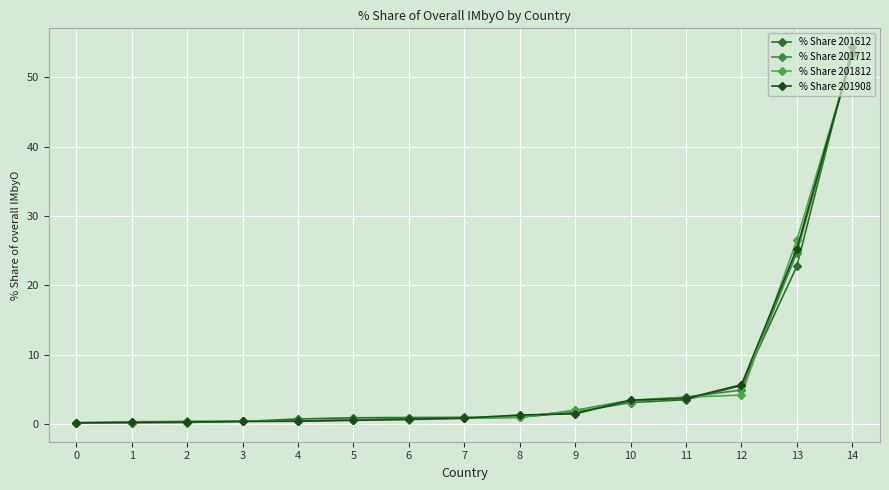

The % Share 201812 series shows 5.7 at 12. True or false?

False